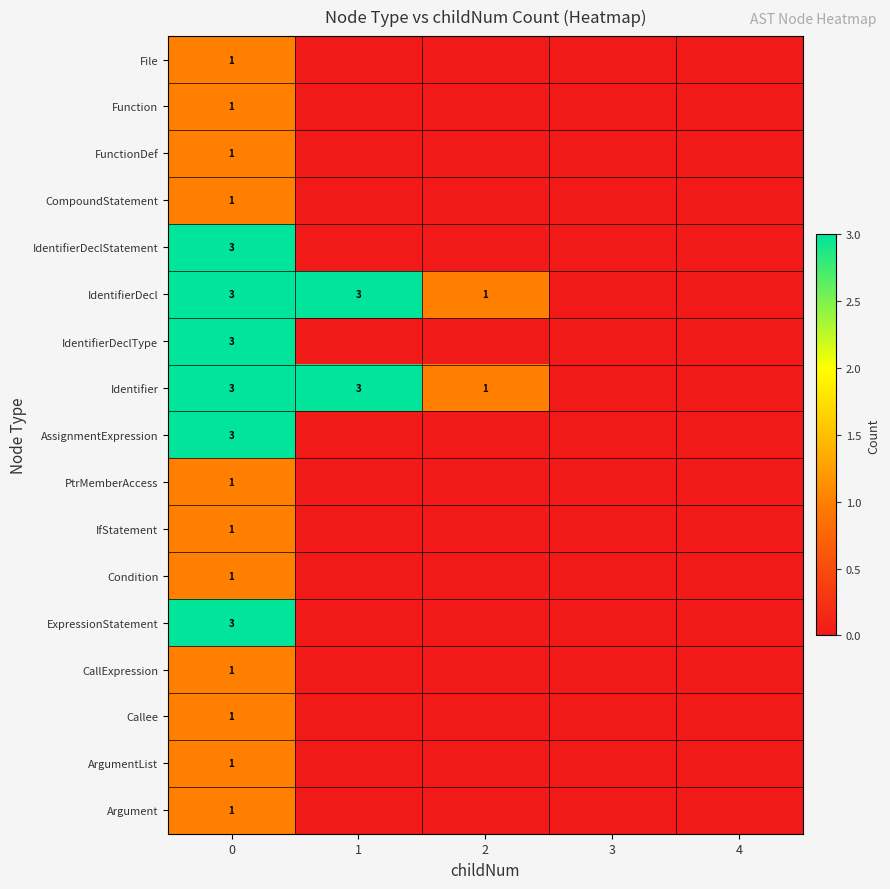

Count the number of categories in the chart.

5